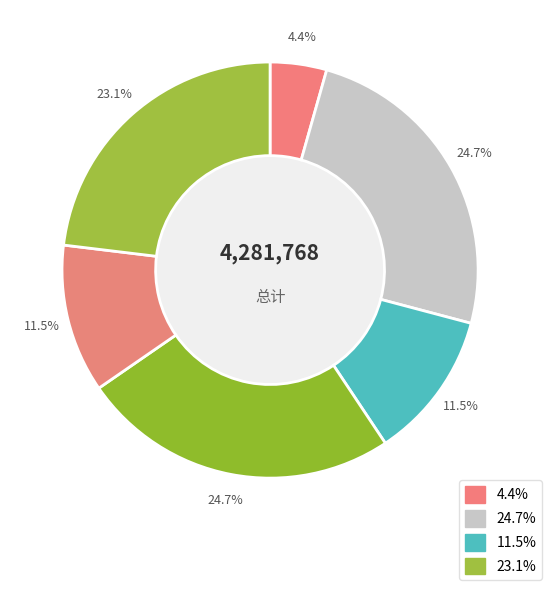

How many segments does this pie chart have?

6